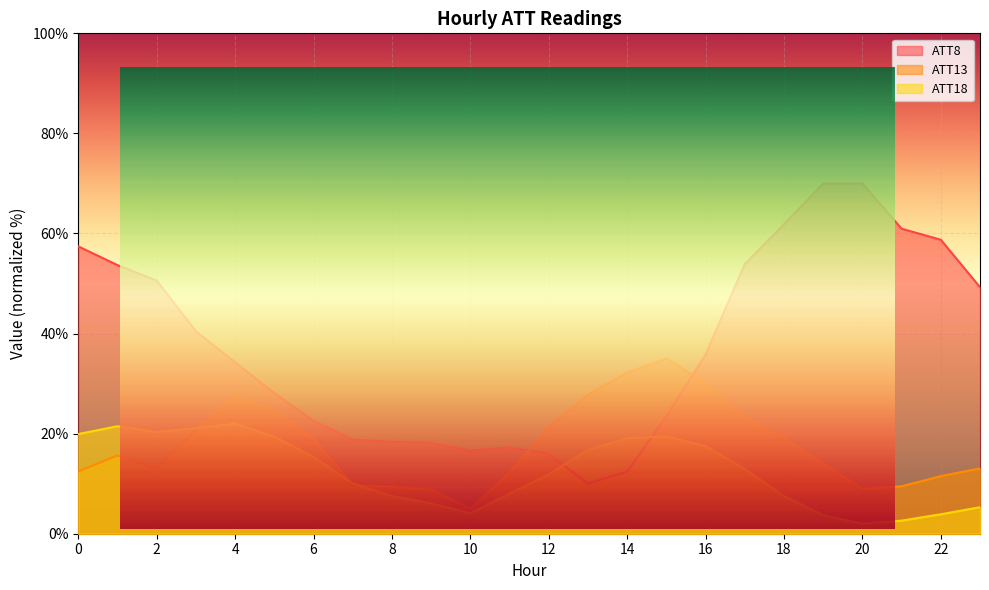

Reading left to right, transcribe all the data shown in this chart.

ATT8: 57.4	53.7	50.6	40.4	34.3	28.1	22.6	18.8	18.4	18.2	16.6	17.3	16.0	10.0	12.4	23.5	35.8	53.9	61.8	70.0	70.0	61.0	58.8	49.3
ATT13: 12.4	15.7	13.0	20.8	27.2	24.7	19.0	9.7	9.4	8.8	5.0	12.2	21.4	27.8	32.2	35.0	30.2	23.2	19.1	14.0	8.9	9.5	11.5	13.1
ATT18: 19.9	21.5	20.3	21.1	22.0	19.4	15.3	10.0	7.5	6.1	4.1	8.0	11.9	16.8	19.1	19.5	17.5	12.9	7.5	3.7	2.0	2.6	3.9	5.3